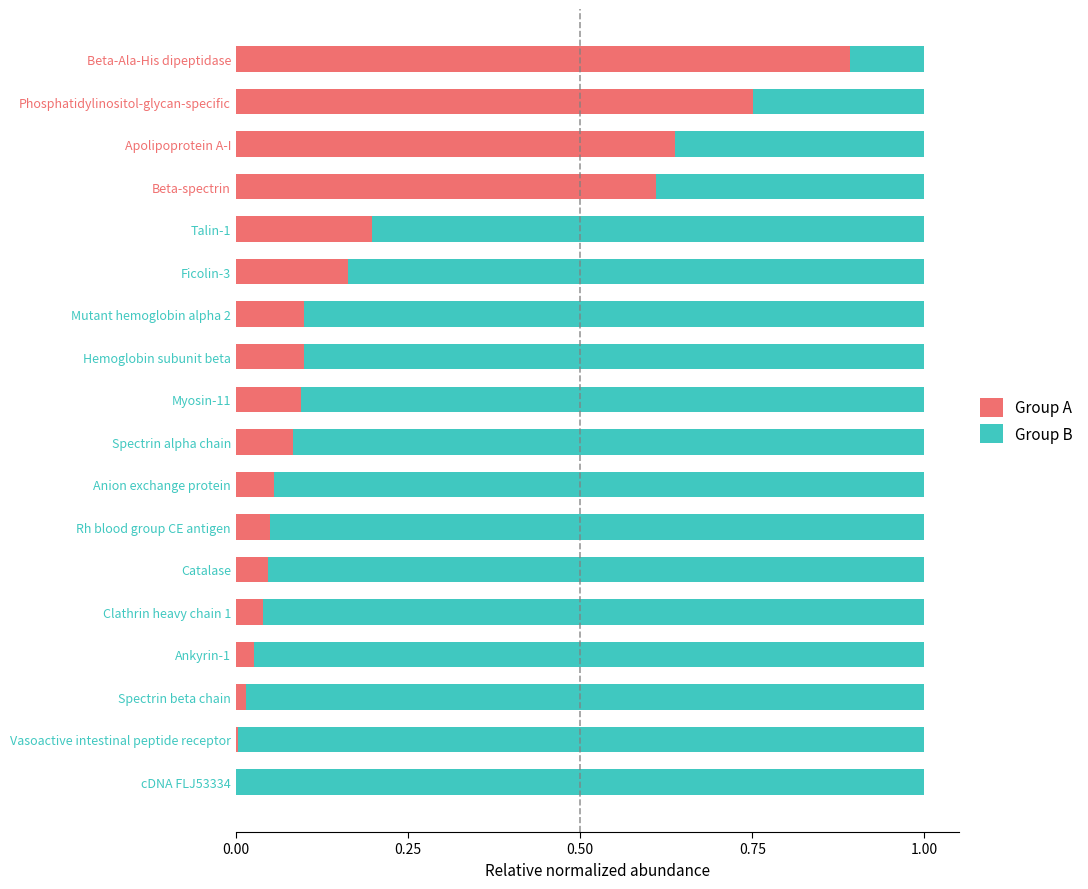

The value of Group A at Spectrin beta chain is 0.0. True or false?

True